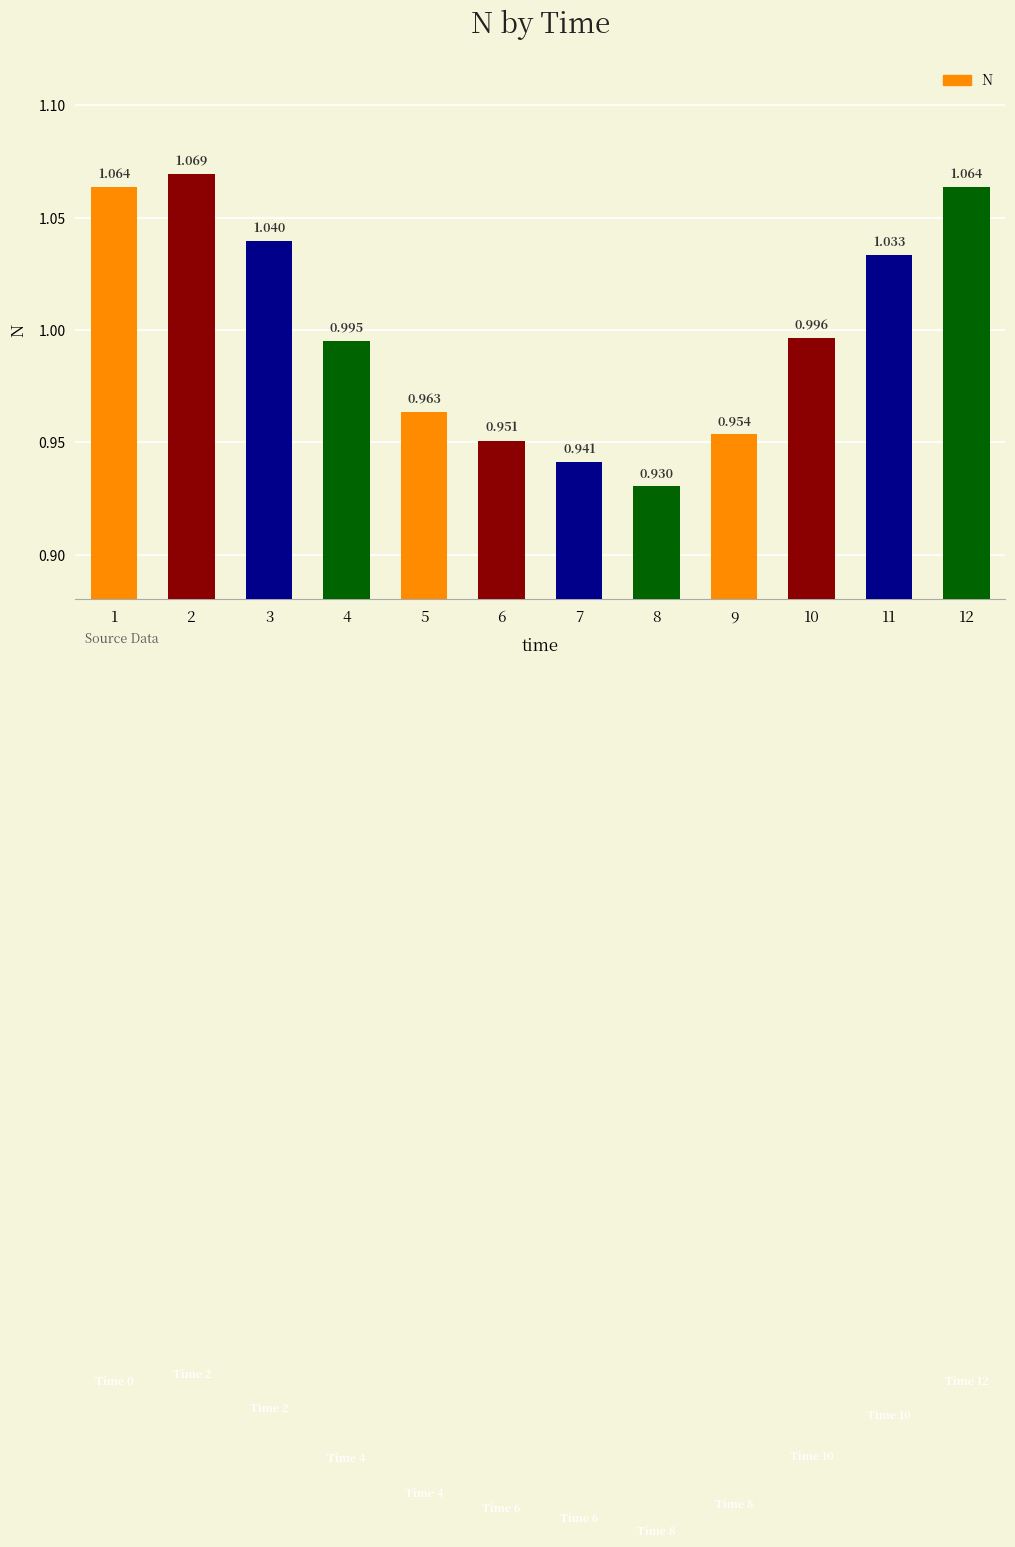

What is the sum of all values?

12.0